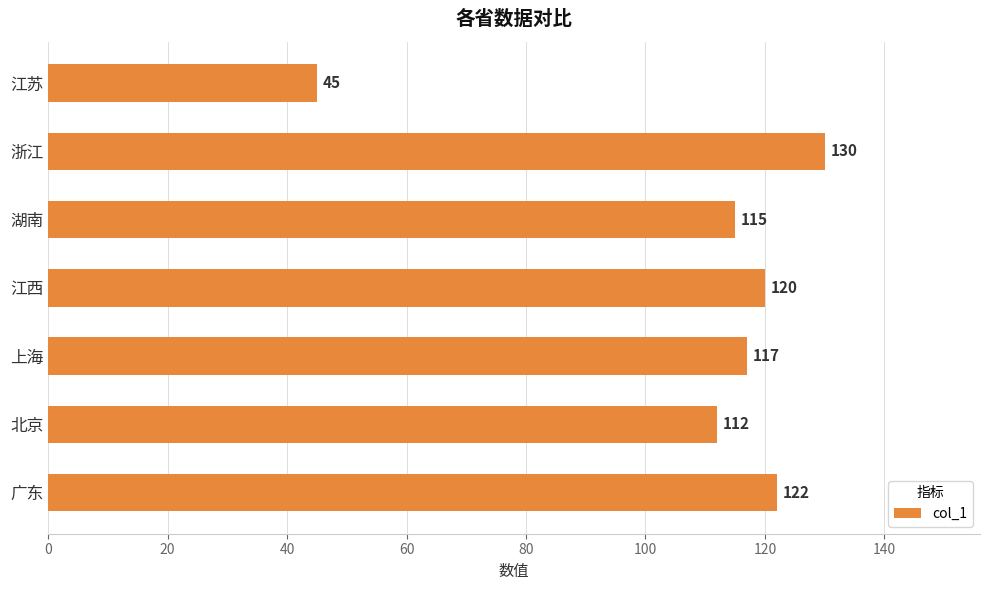

Between 北京 and 上海, which is larger?

上海